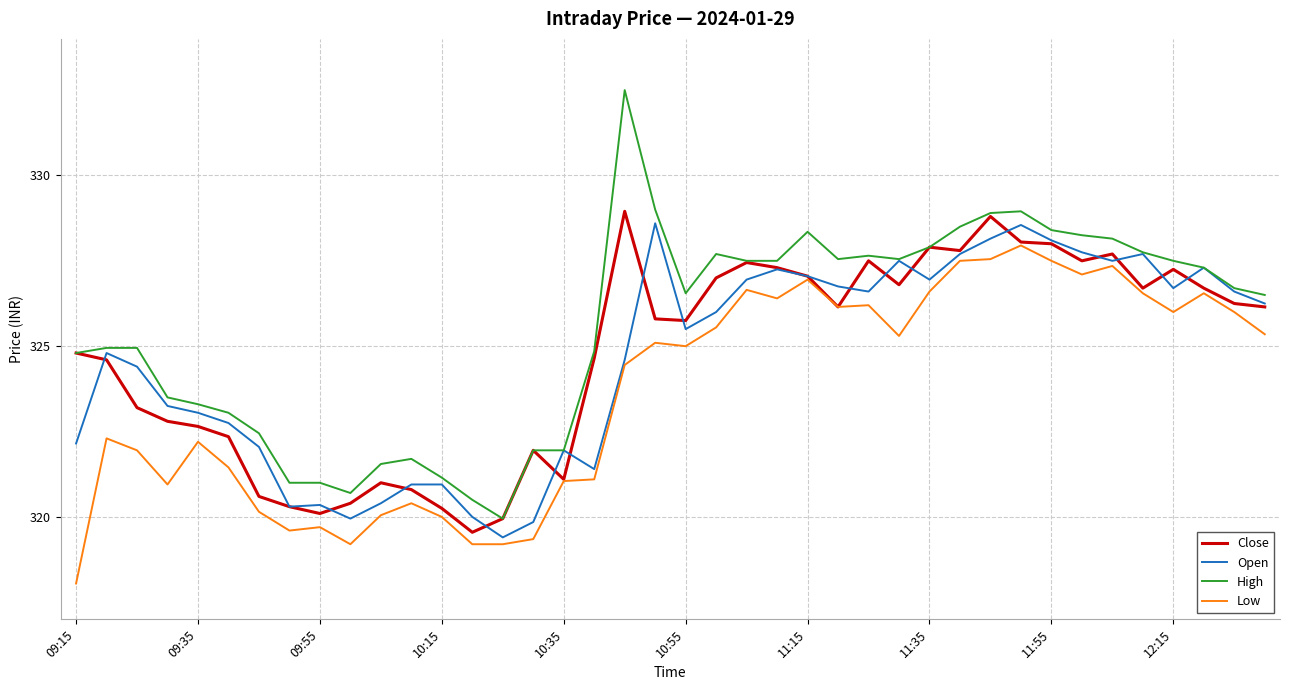

Which series has the largest range (max minus min)?

High